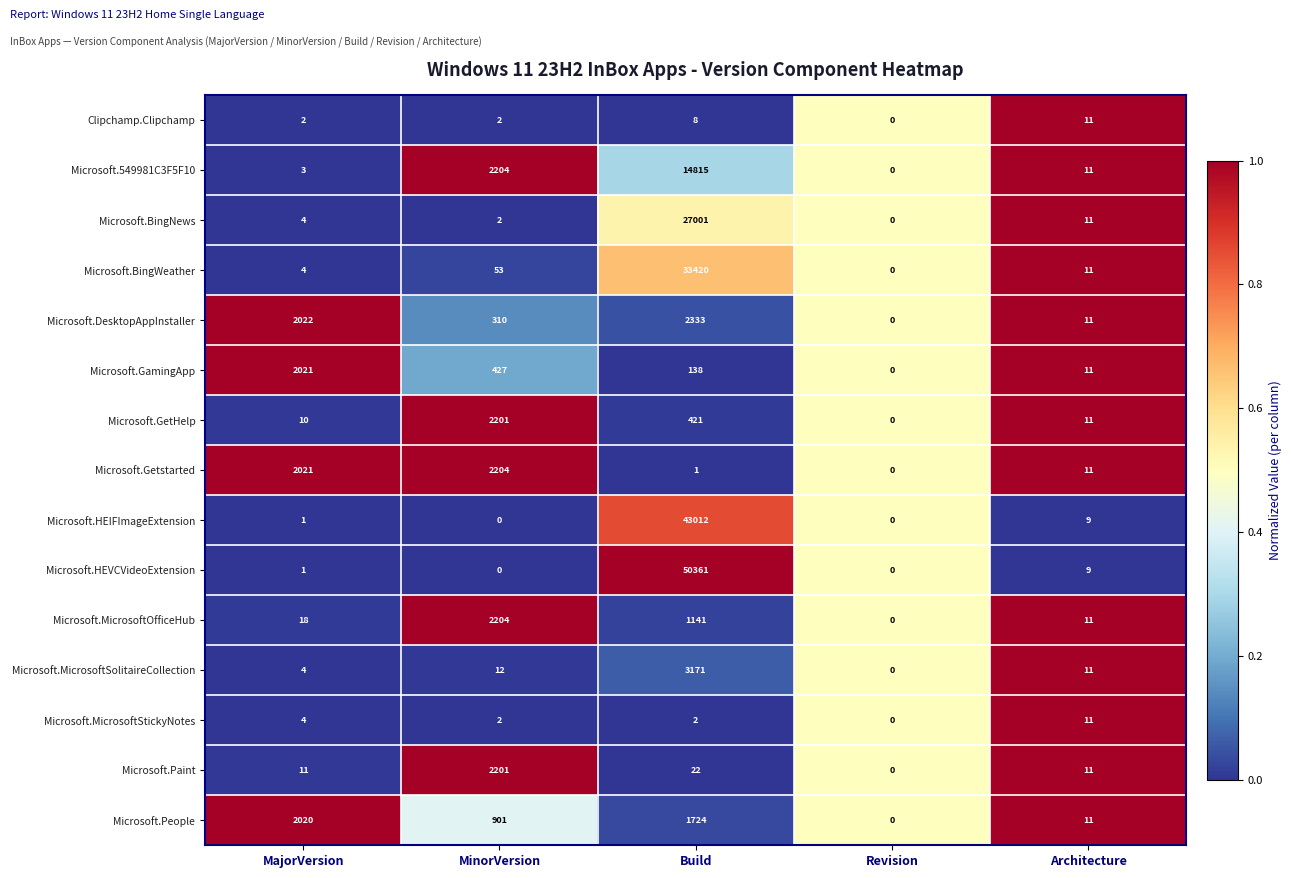

What is the average value of the Microsoft.MicrosoftOfficeHub series?

675